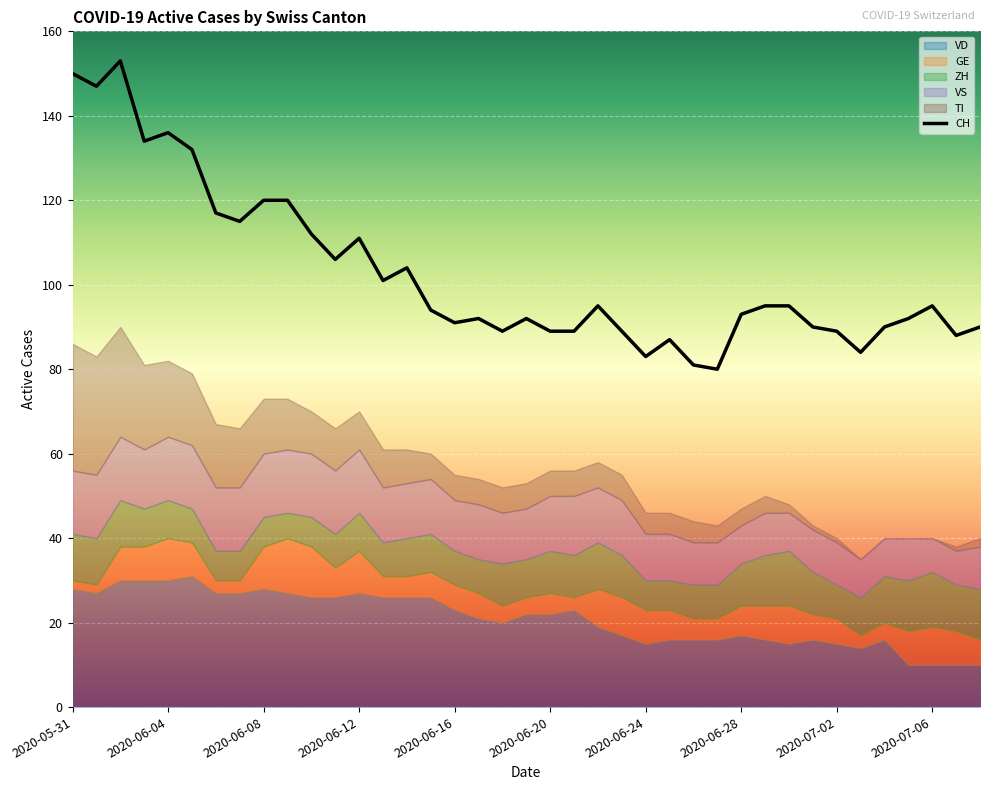

What is the highest value of the CH series?

153